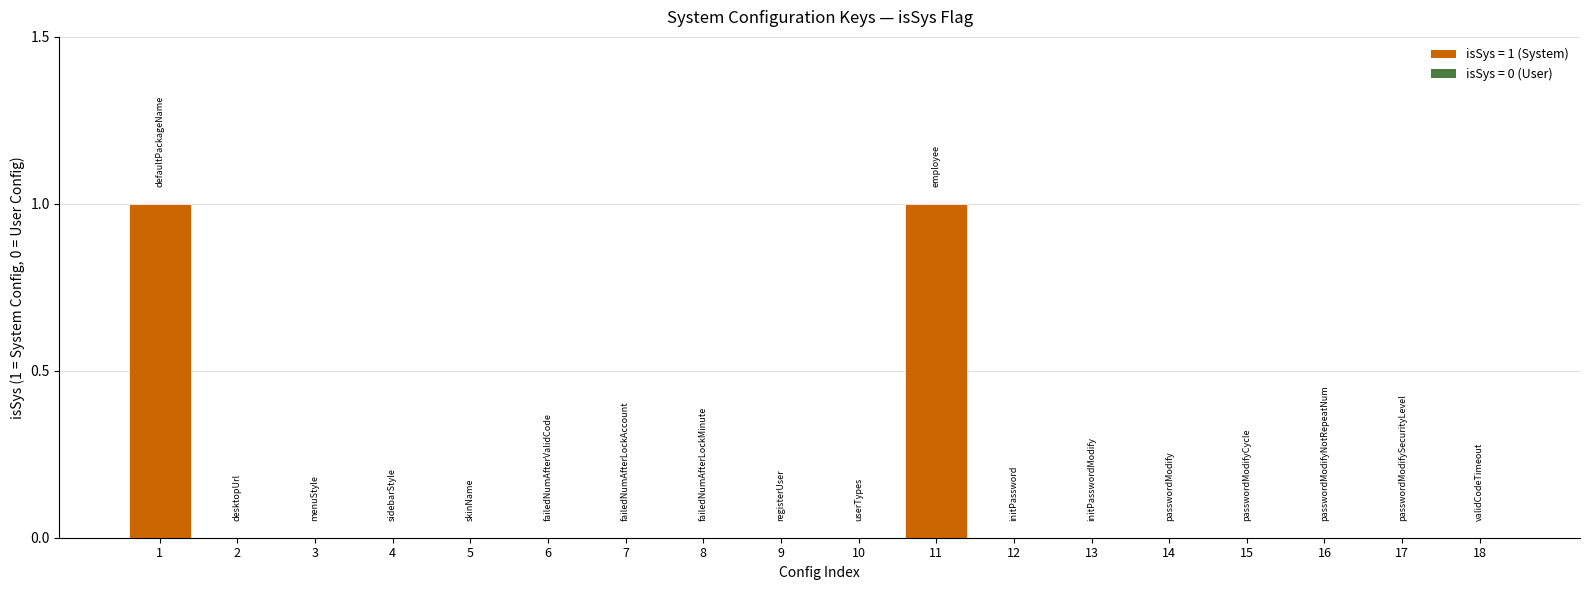

What is the sum of all values?

2